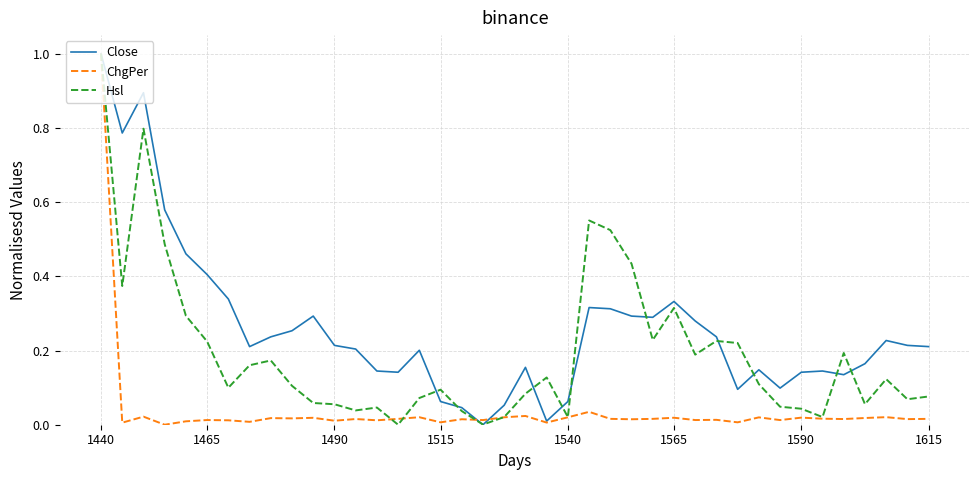

What is the maximum value shown in the chart?

1.0